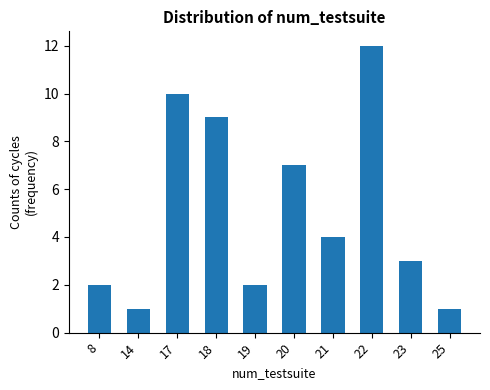

What is the change in value from 19 to 21?

+2